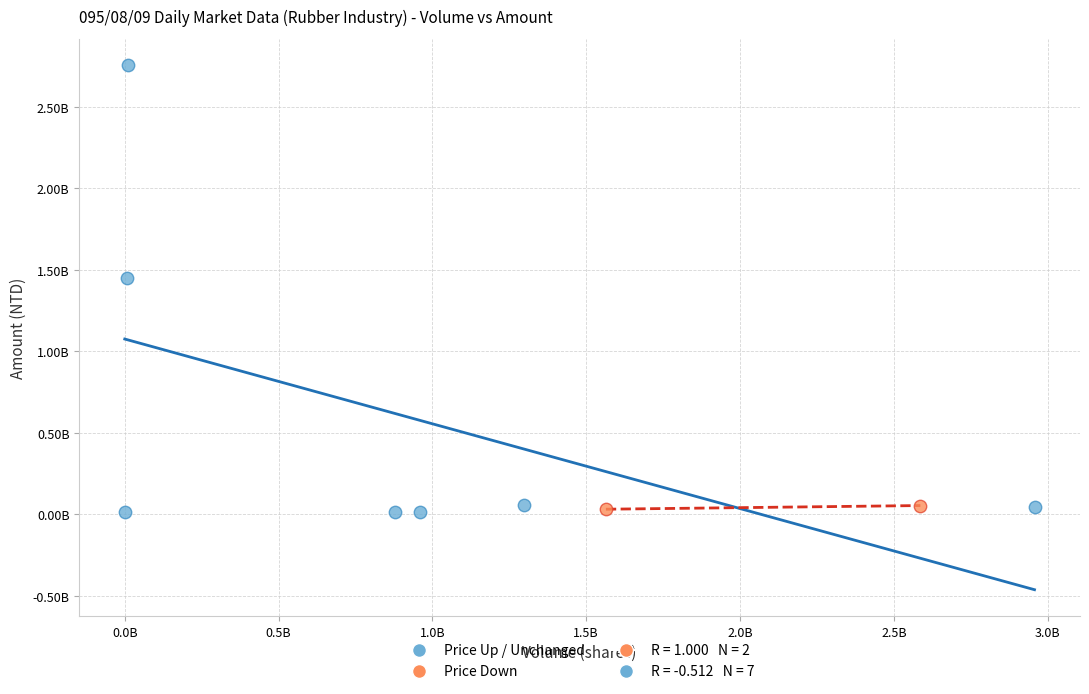

Which series contains the highest Y value?

Price Up / Unchanged